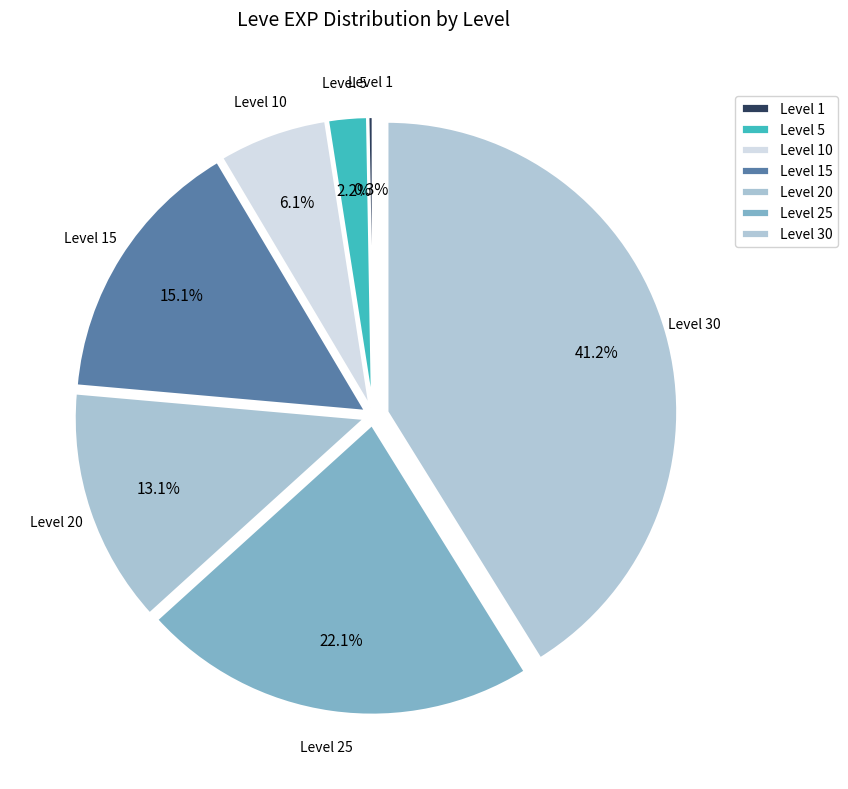

Does Level 5 account for over 50% of the chart?

No